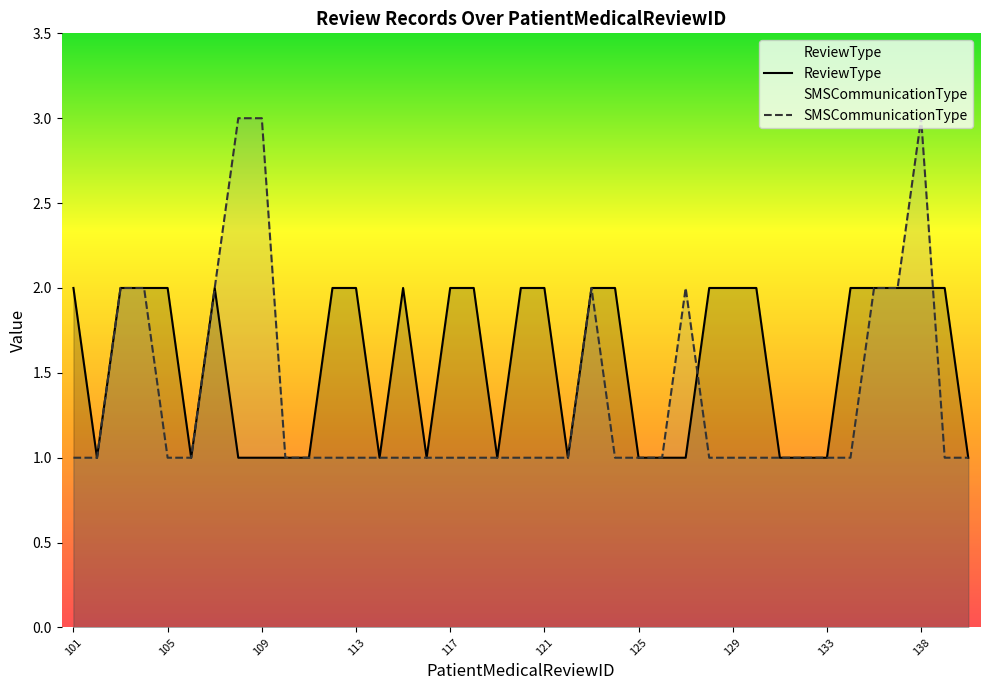

What are all the series names shown in the legend?

ReviewType, SMSCommunicationType